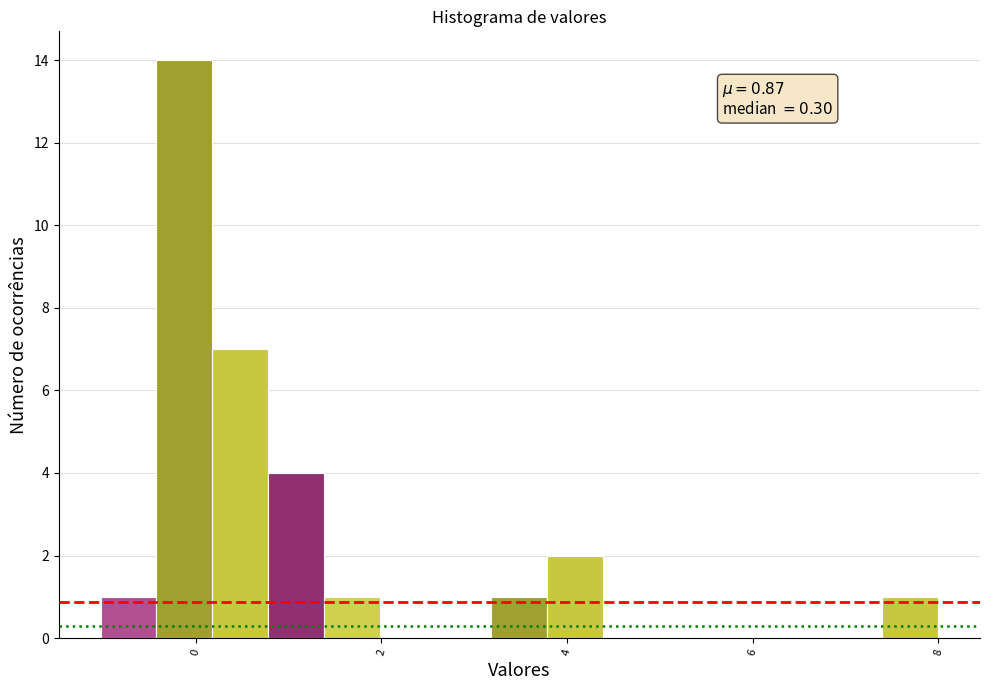

Read against the x-axis, roughly where is the centre of the tallest bar?

-0.2